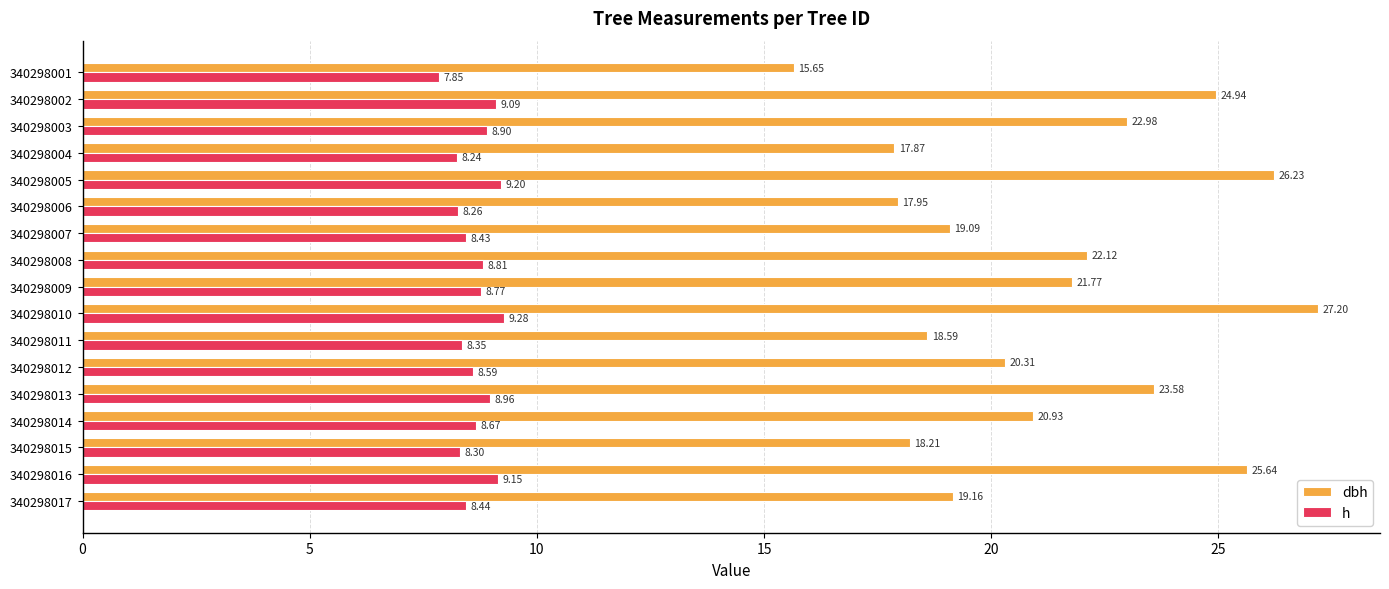

What is the difference between the maximum and second lowest values in the h series?

1.0